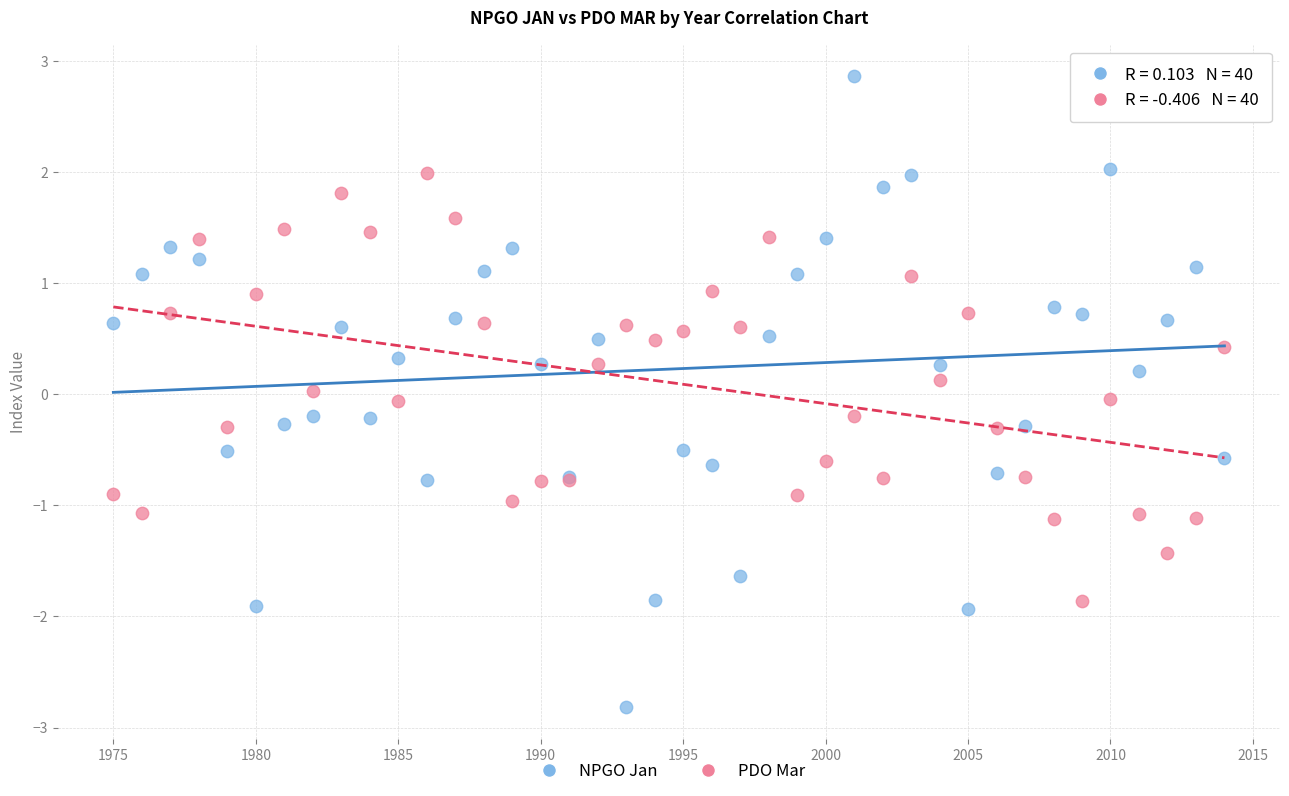

Which series contains the highest Y value?

NPGO Jan